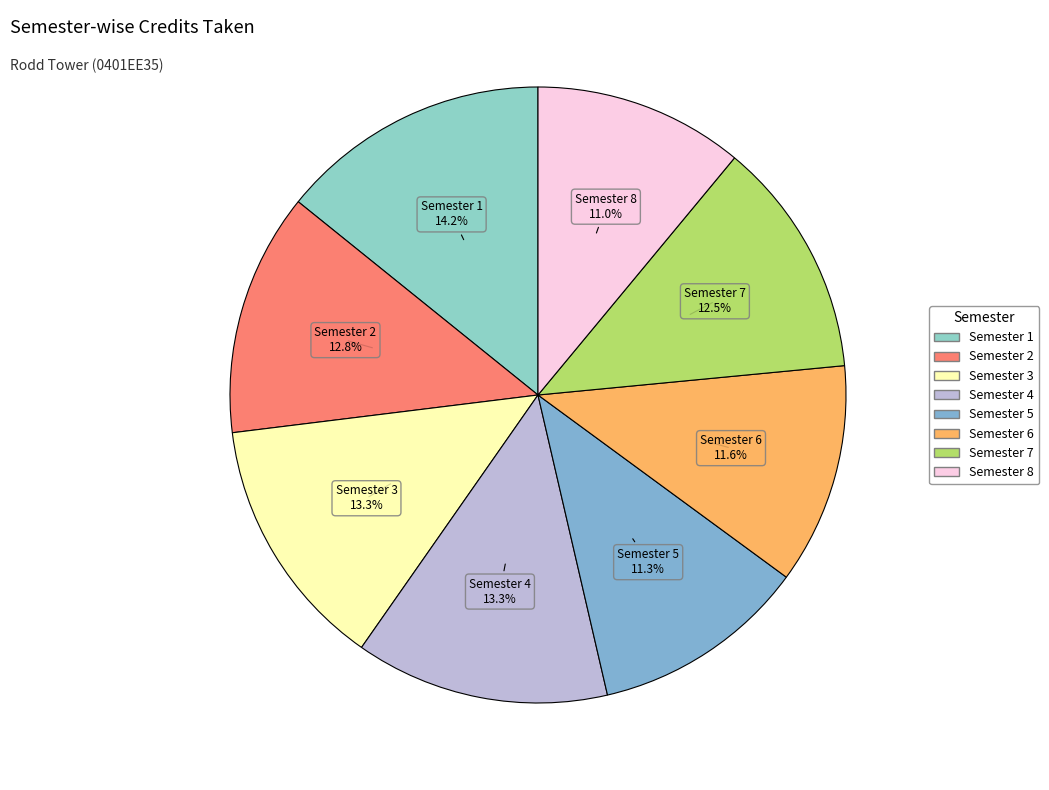

Which category has the biggest portion of the pie?

Semester 1